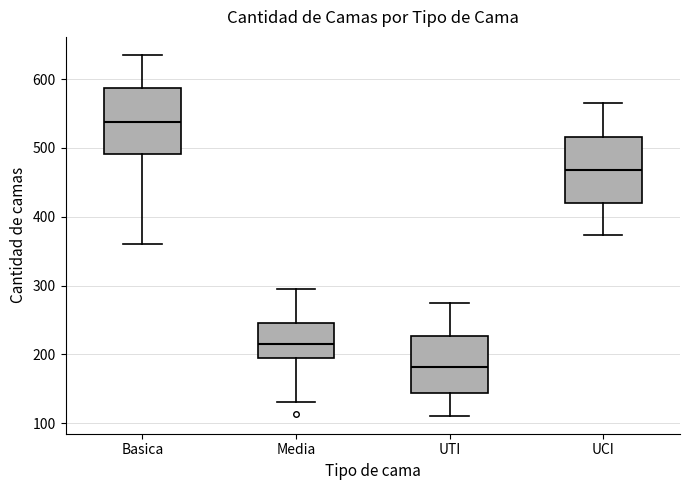

Reading left to right, transcribe this box plot: for each box, give where its median line is, the range the box spans, and where its two whiskers end, as read against the y-axis. The values are not printed on the chart, so give them approximately, as read against the axis.

Basica: median 540, box 490 to 590, whiskers 360 to 640
Media: median 220, box 200 to 250, whiskers 130 to 300
UTI: median 180, box 140 to 230, whiskers 110 to 280
UCI: median 470, box 420 to 520, whiskers 370 to 570